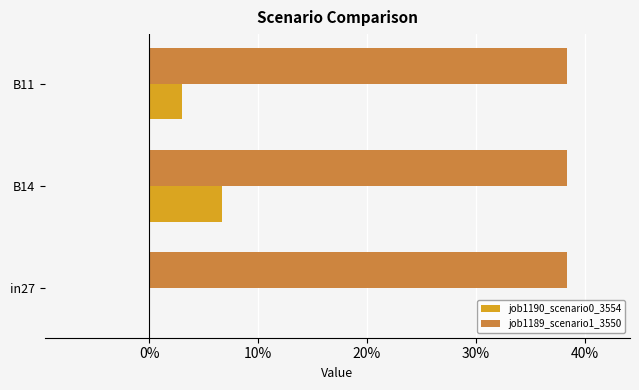

How many groups of bars are there?

3